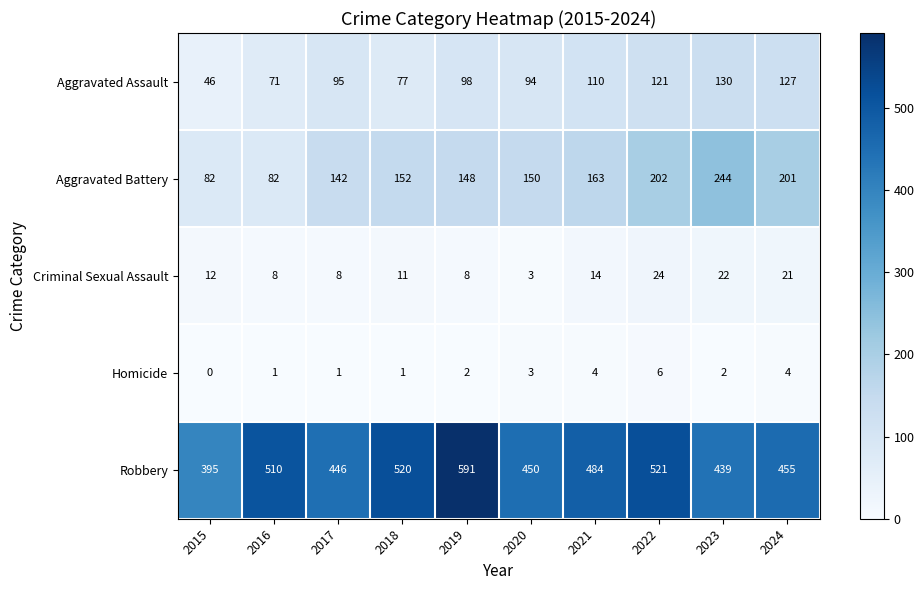

True or false: Robbery has a value of 450 at 2020.

True